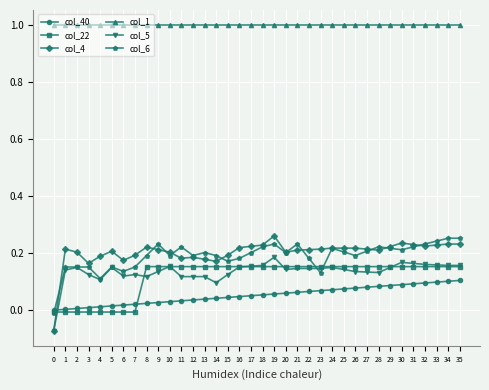

Is the value of col_22 at 32 greater than the value of col_6 at 27?

No